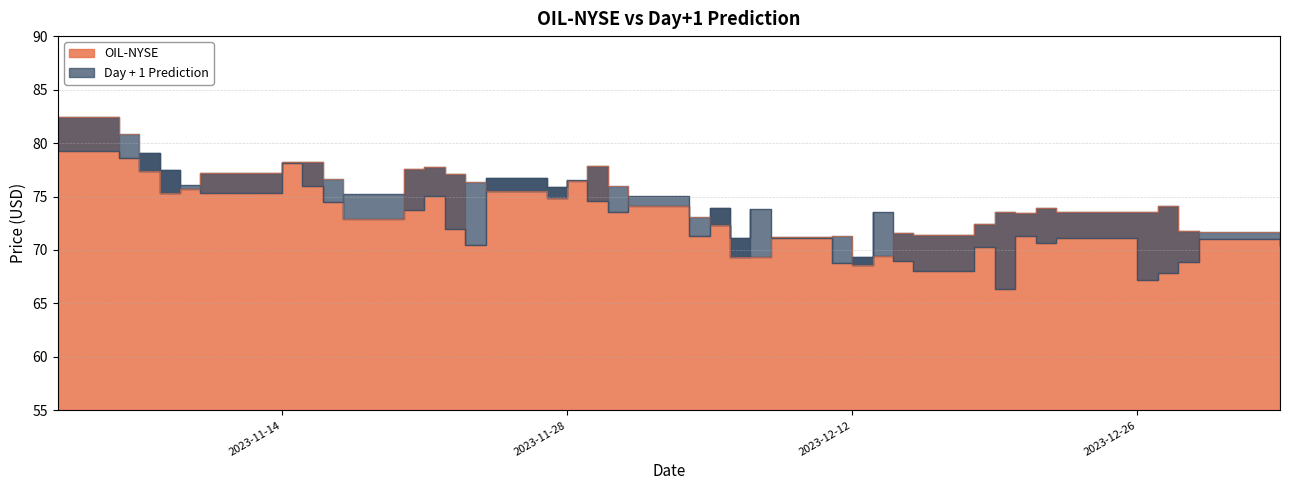

Which series ends up on top after the final intersection of Day + 1 Prediction and OIL-NYSE?

Day + 1 Prediction